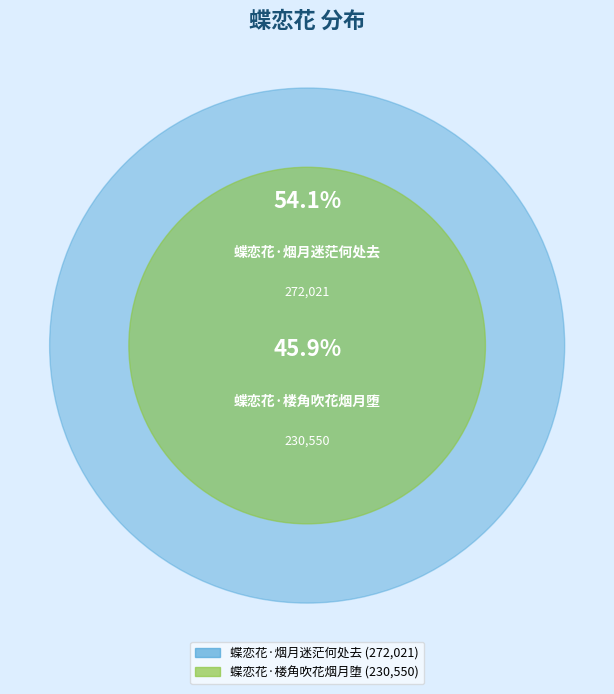

Which category accounts for the majority?

蝶恋花·烟月迷茫何处去